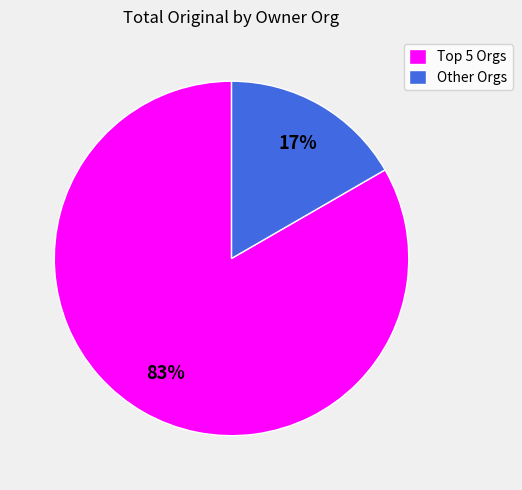

To the nearest percent, what is the average slice percentage?

50%